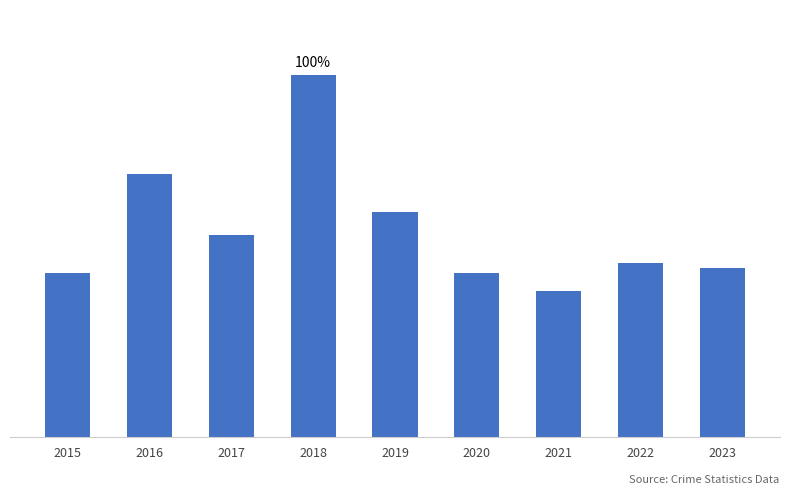

Reading right to left, transcribe all the data shown in this chart.

36	37	31	35	48	77	43	56	35